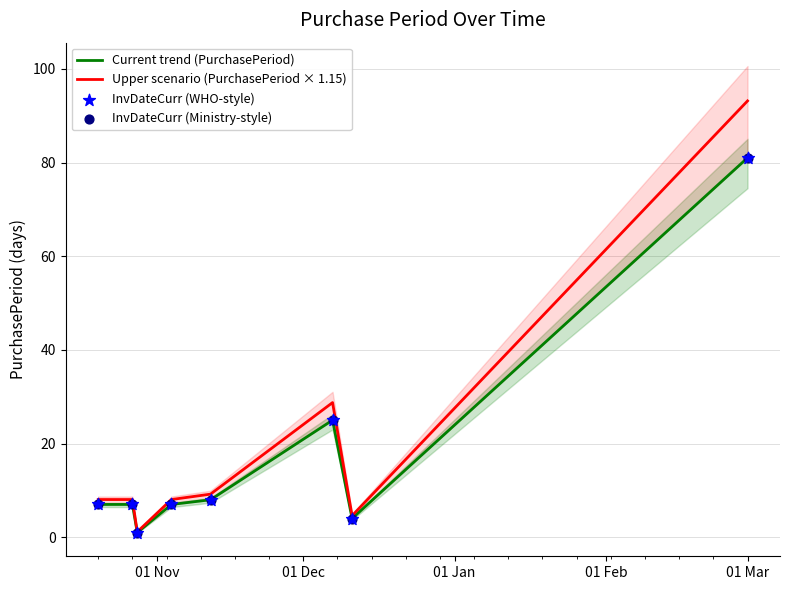

At how many categories does at least one series exceed 77?

1